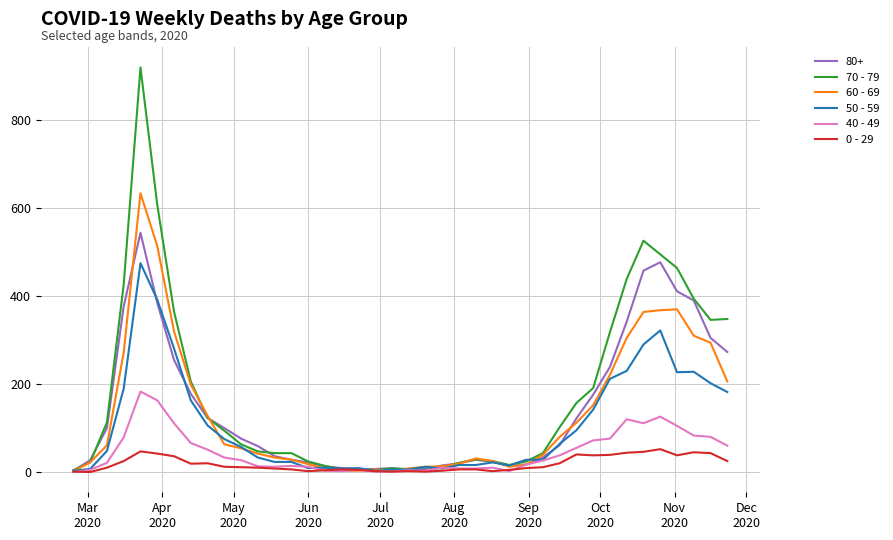

How many lines are shown in the chart?

6